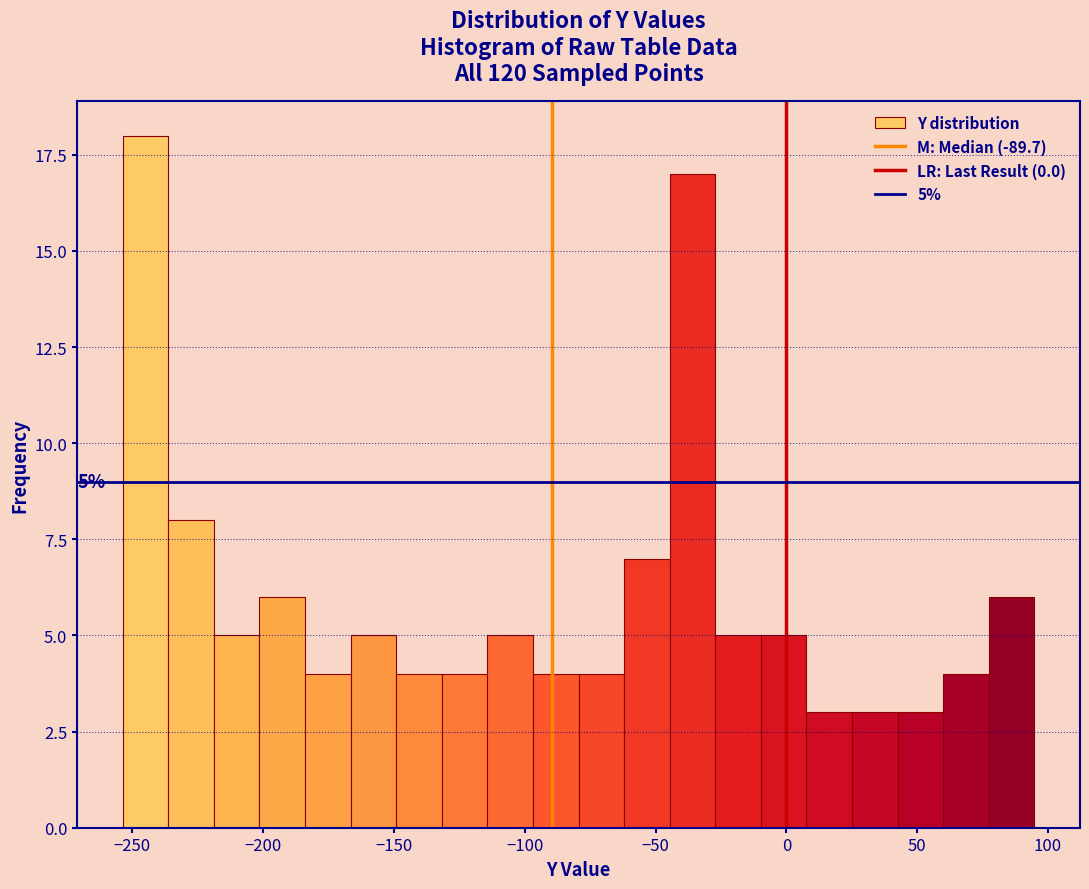

Around what value on the x-axis is the tallest bar? Give the approximate position of its centre, as read against the axis.

-245